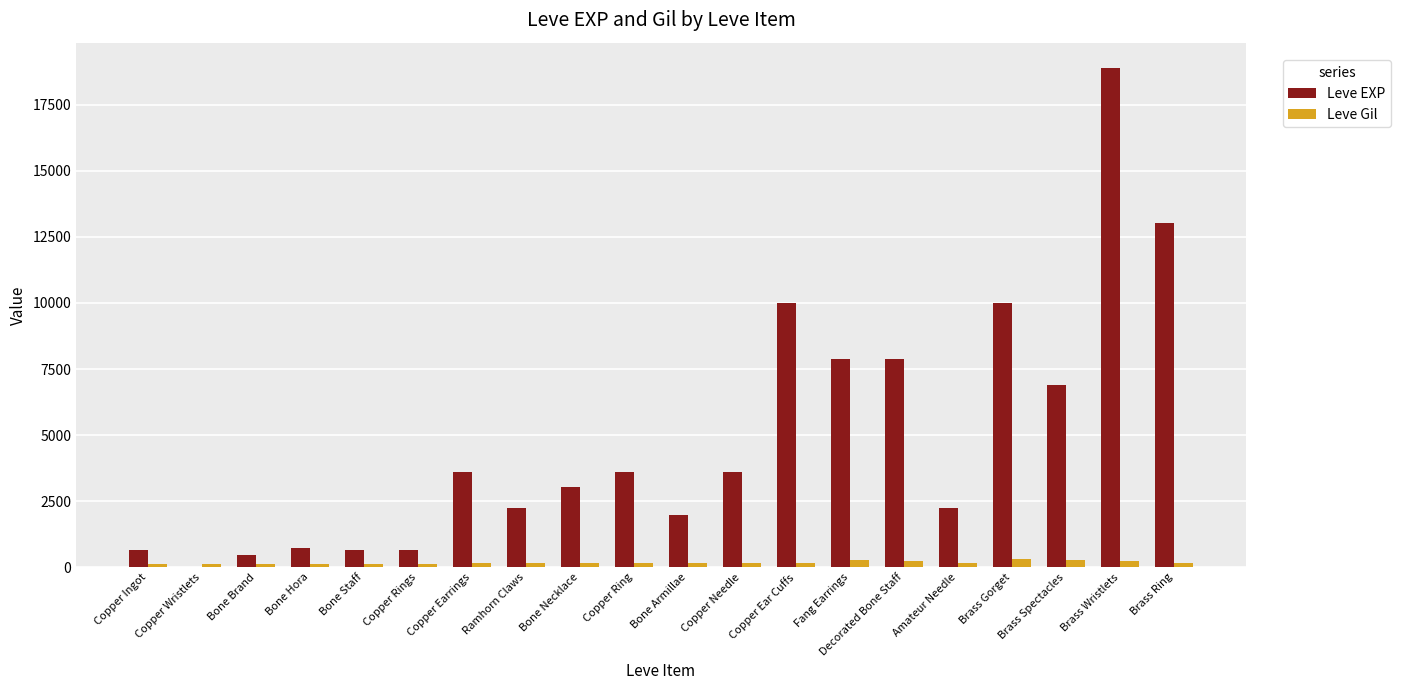

Are the bars grouped side by side (vs. stacked)?

Yes